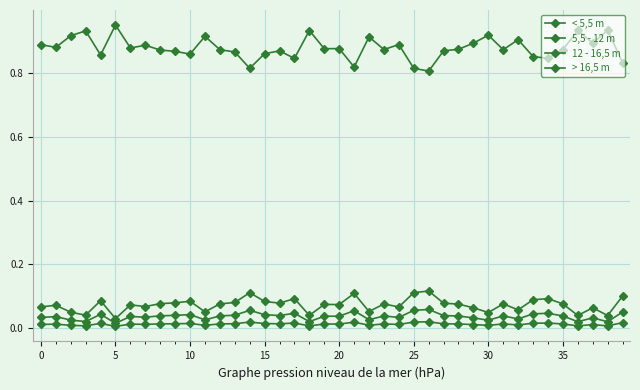

What is the label of the 6th point from the right?

34